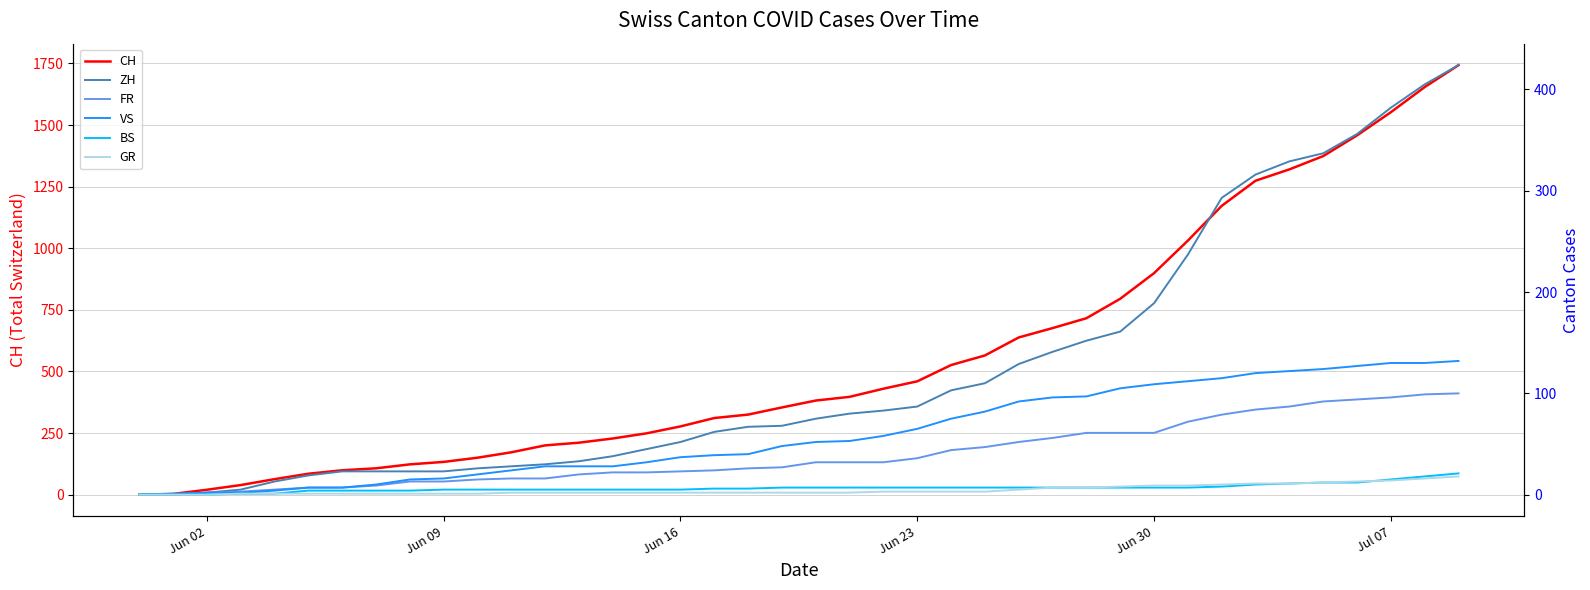

Where is CH nearest to the value 871?

Jun 30